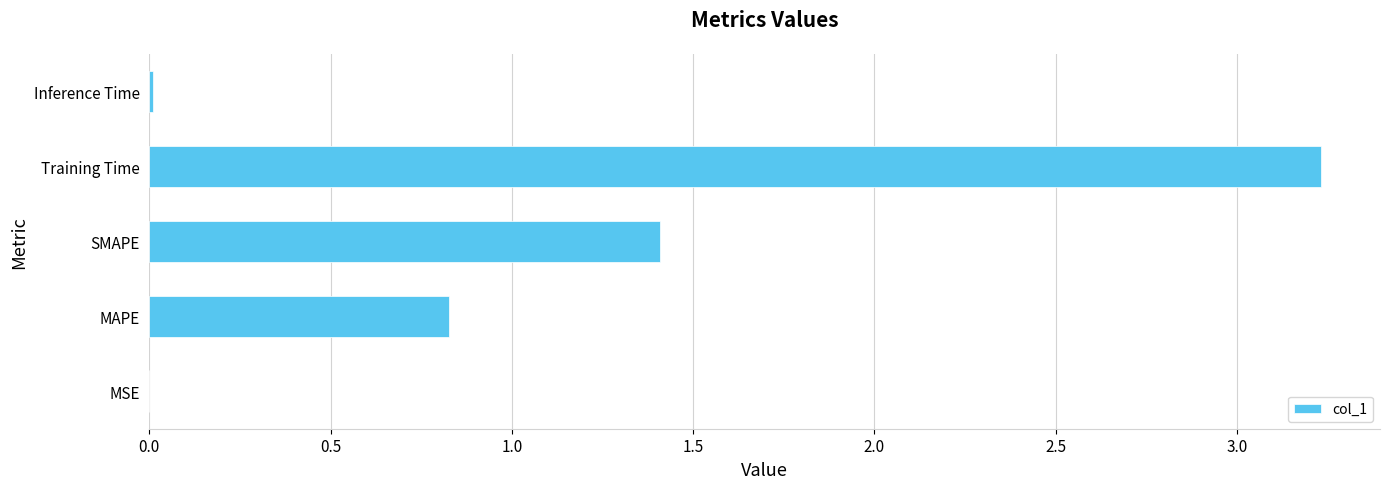

The chart shows a value of 0.8 at MAPE. True or false?

True